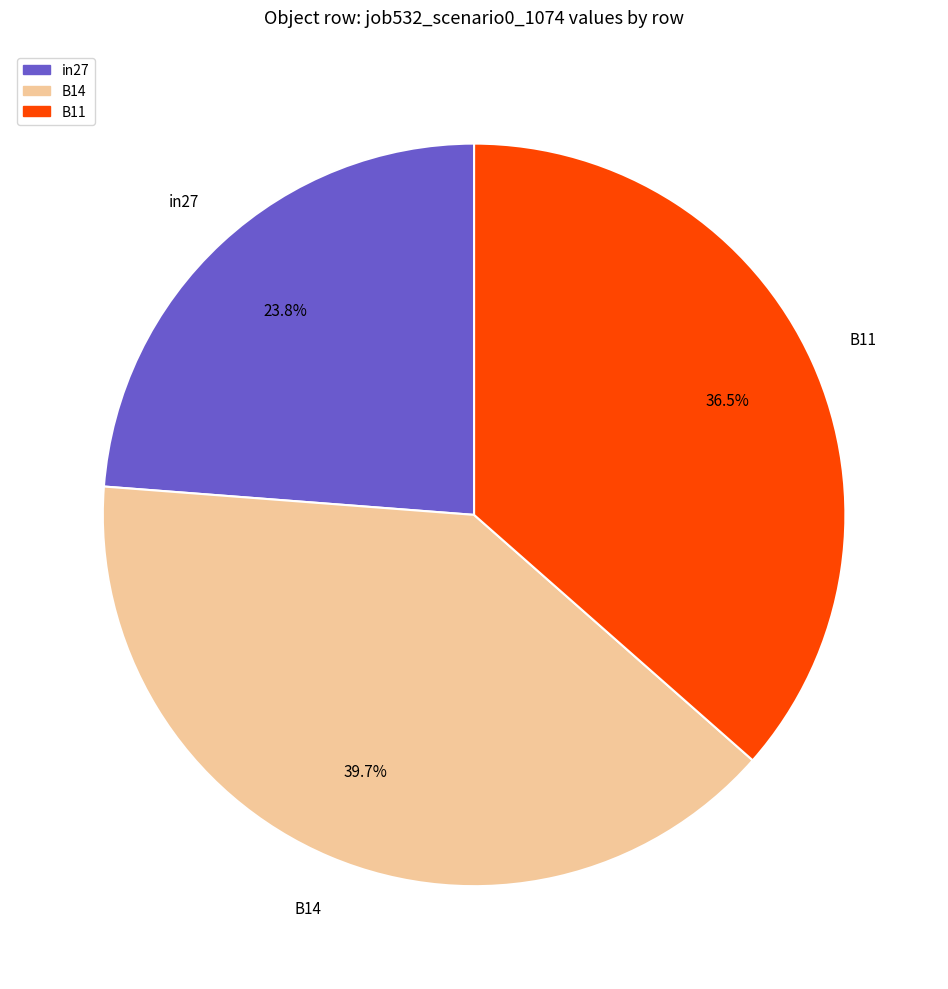

What is the smallest slice in the pie chart?

in27